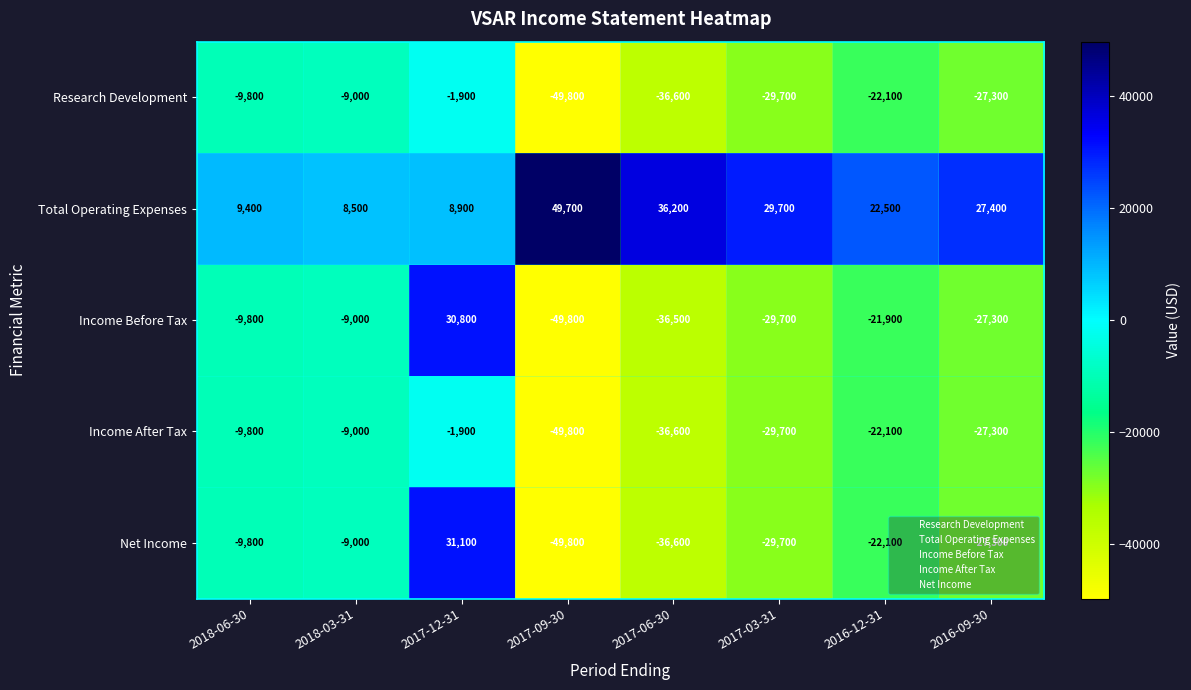

What is the sum of all Research Development values?

-186200